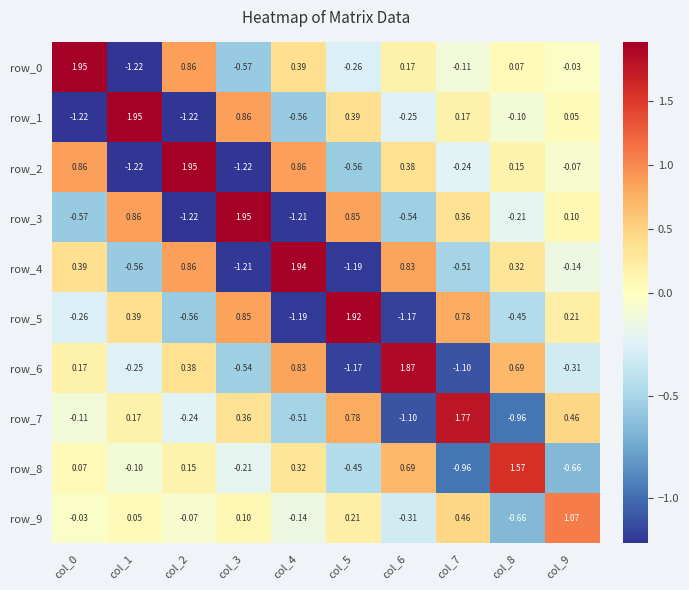

Is the value of row_6 at col_6 greater than the value of row_8 at col_4?

Yes